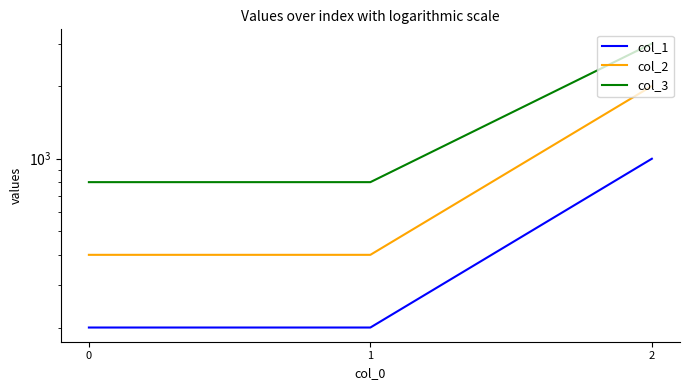

How many data points in col_2 are above 400?

1